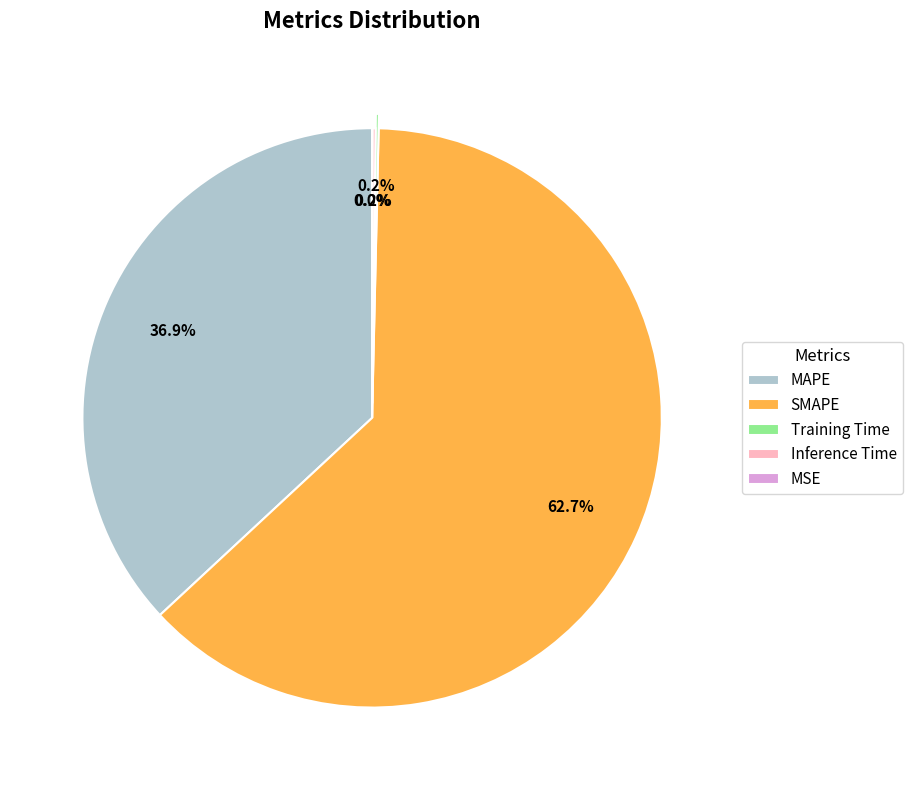

Approximately how many times larger is the value at MAPE compared to SMAPE?

0.6